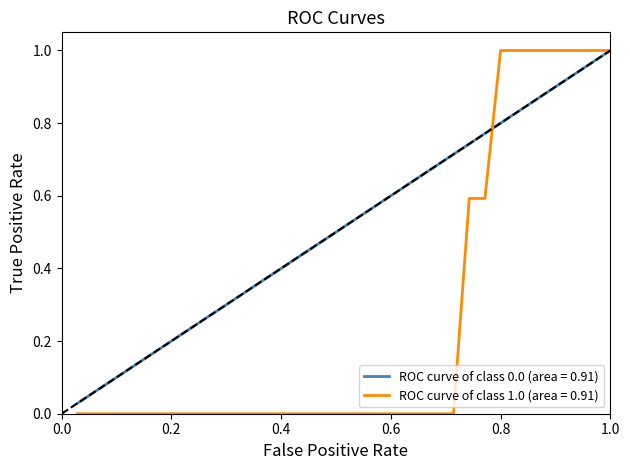

Which series has the largest range (max minus min)?

ROC curve of class 1.0 (area = 0.91)